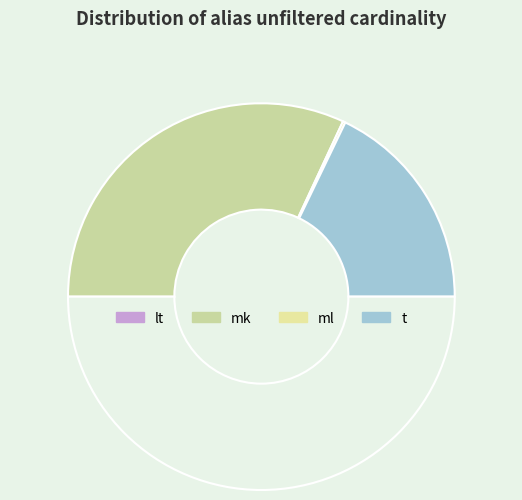

Is there any slice that represents more than half of the pie?

Yes